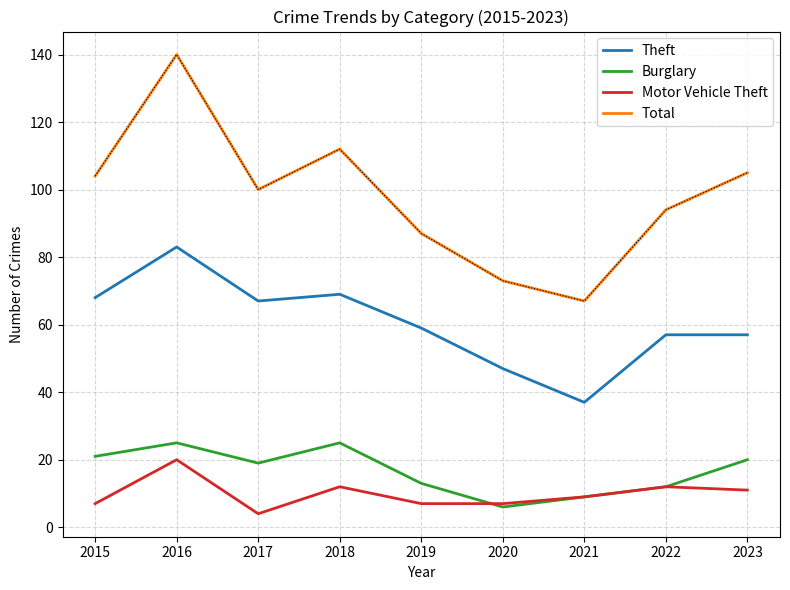

What is the smallest value displayed?

4